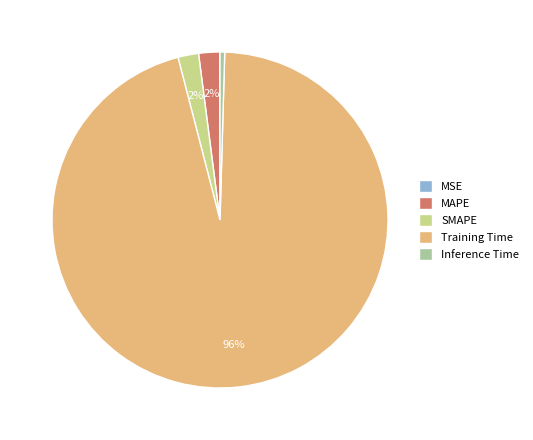

Which slice is the largest?

Training Time